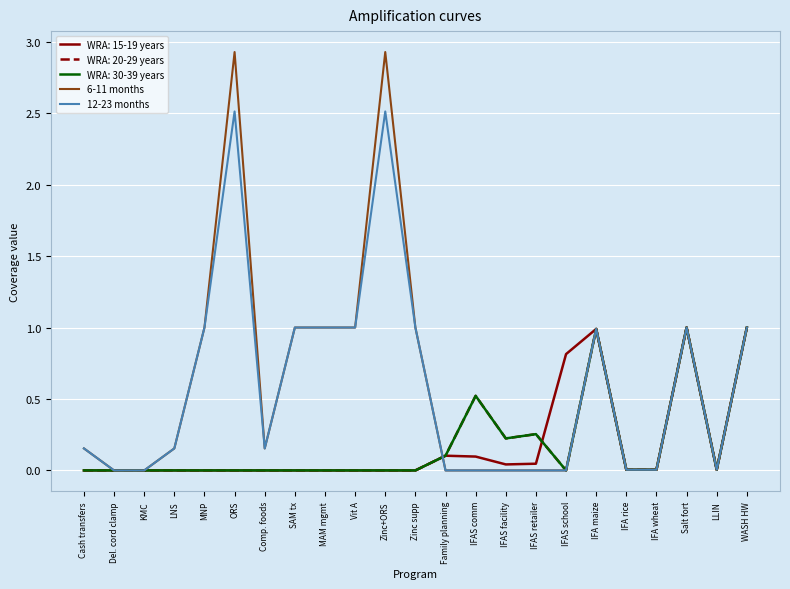

What is the sum of all 6-11 months values?

14.3